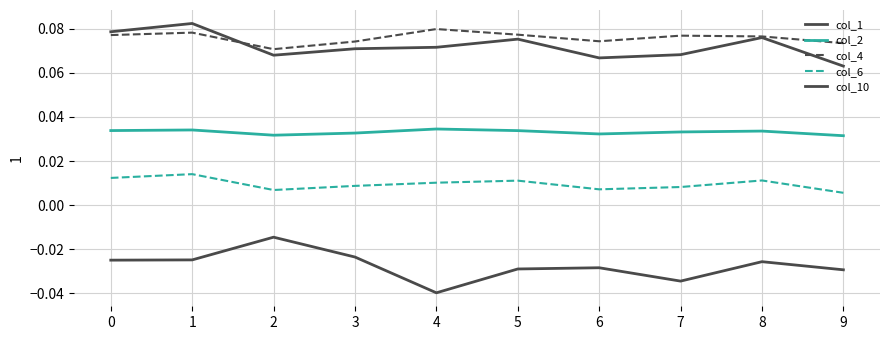

What is the minimum value for col_4?

0.1